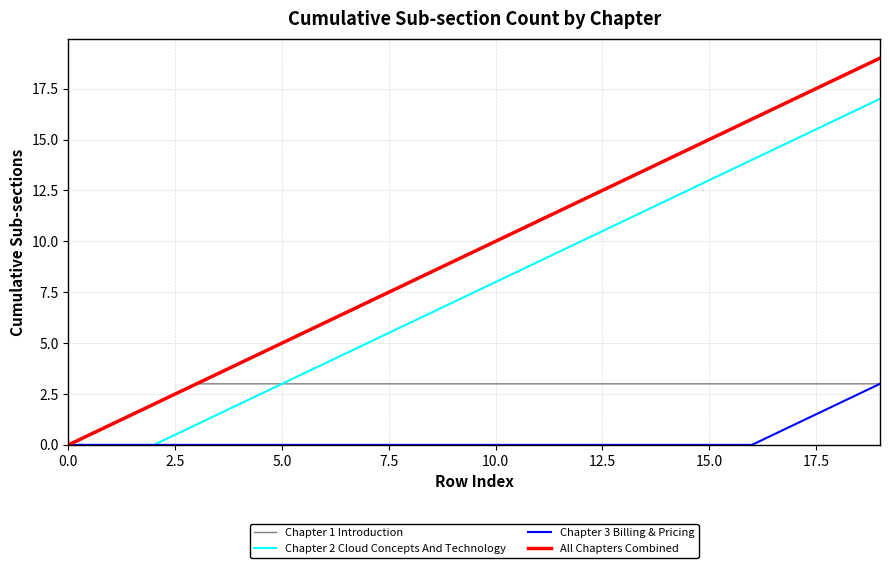

Reading left to right, extract all data points from this chart.

Chapter 1 Introduction: 0	1	2	3	3	3	3	3	3	3	3	3	3	3	3	3	3	3	3	3
Chapter 2 Cloud Concepts And Technology: 0	0	0	1	2	3	4	5	6	7	8	9	10	11	12	13	14	15	16	17
Chapter 3 Billing & Pricing: 0	0	0	0	0	0	0	0	0	0	0	0	0	0	0	0	0	1	2	3
All Chapters Combined: 0	1	2	3	4	5	6	7	8	9	10	11	12	13	14	15	16	17	18	19